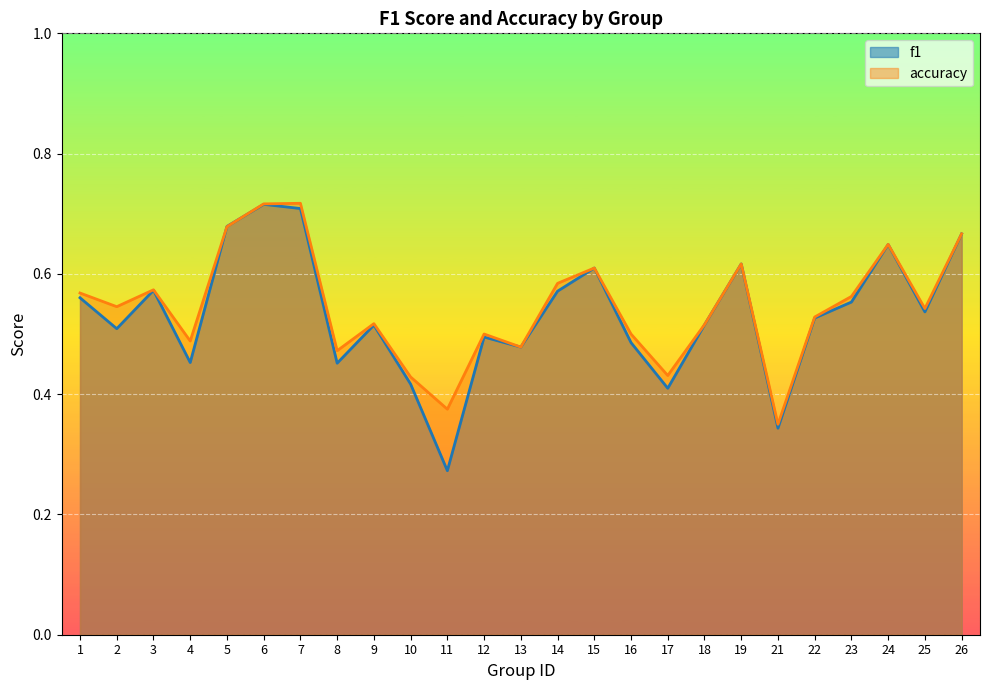

What is the difference between the second highest and second lowest values in the f1 series?

0.4